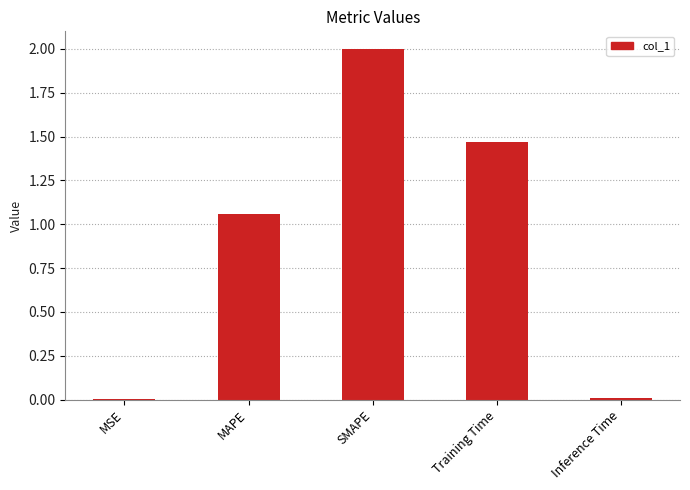

Which has a higher value, MSE or Training Time?

Training Time